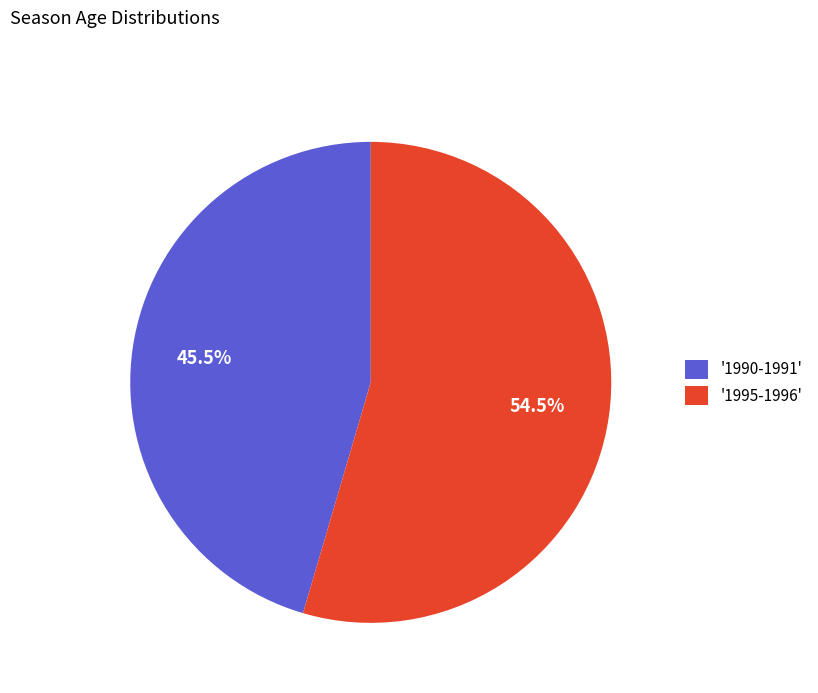

Between '1995-1996' and '1990-1991', which is larger?

'1995-1996'